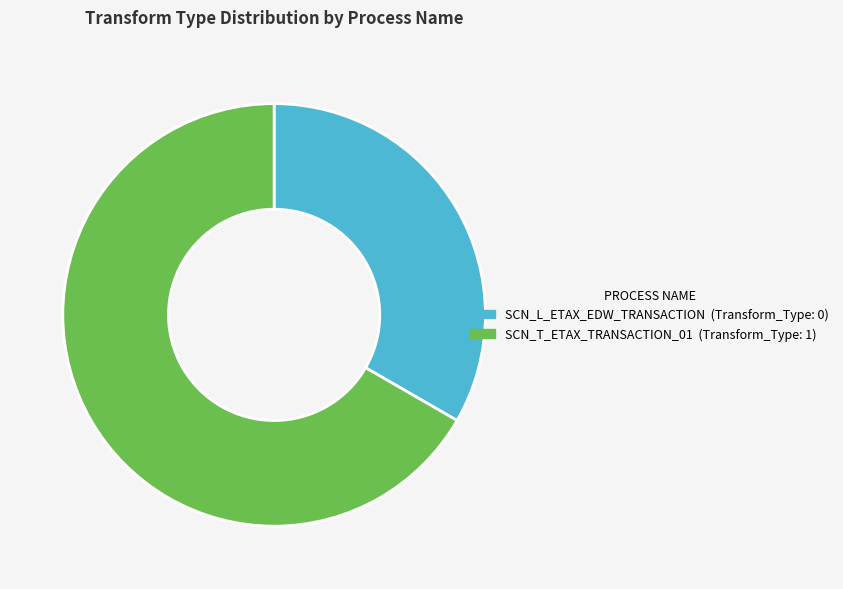

Is the sum of SCN_L_ETAX_EDW_TRANSACTION and SCN_T_ETAX_TRANSACTION_01 greater than half?

Yes